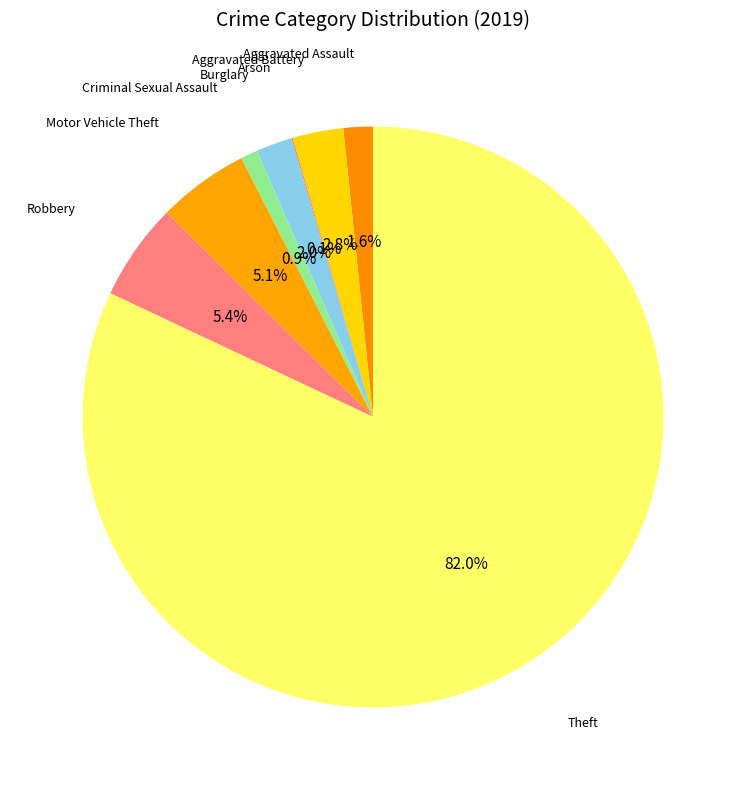

Is there a majority slice in this chart?

Yes